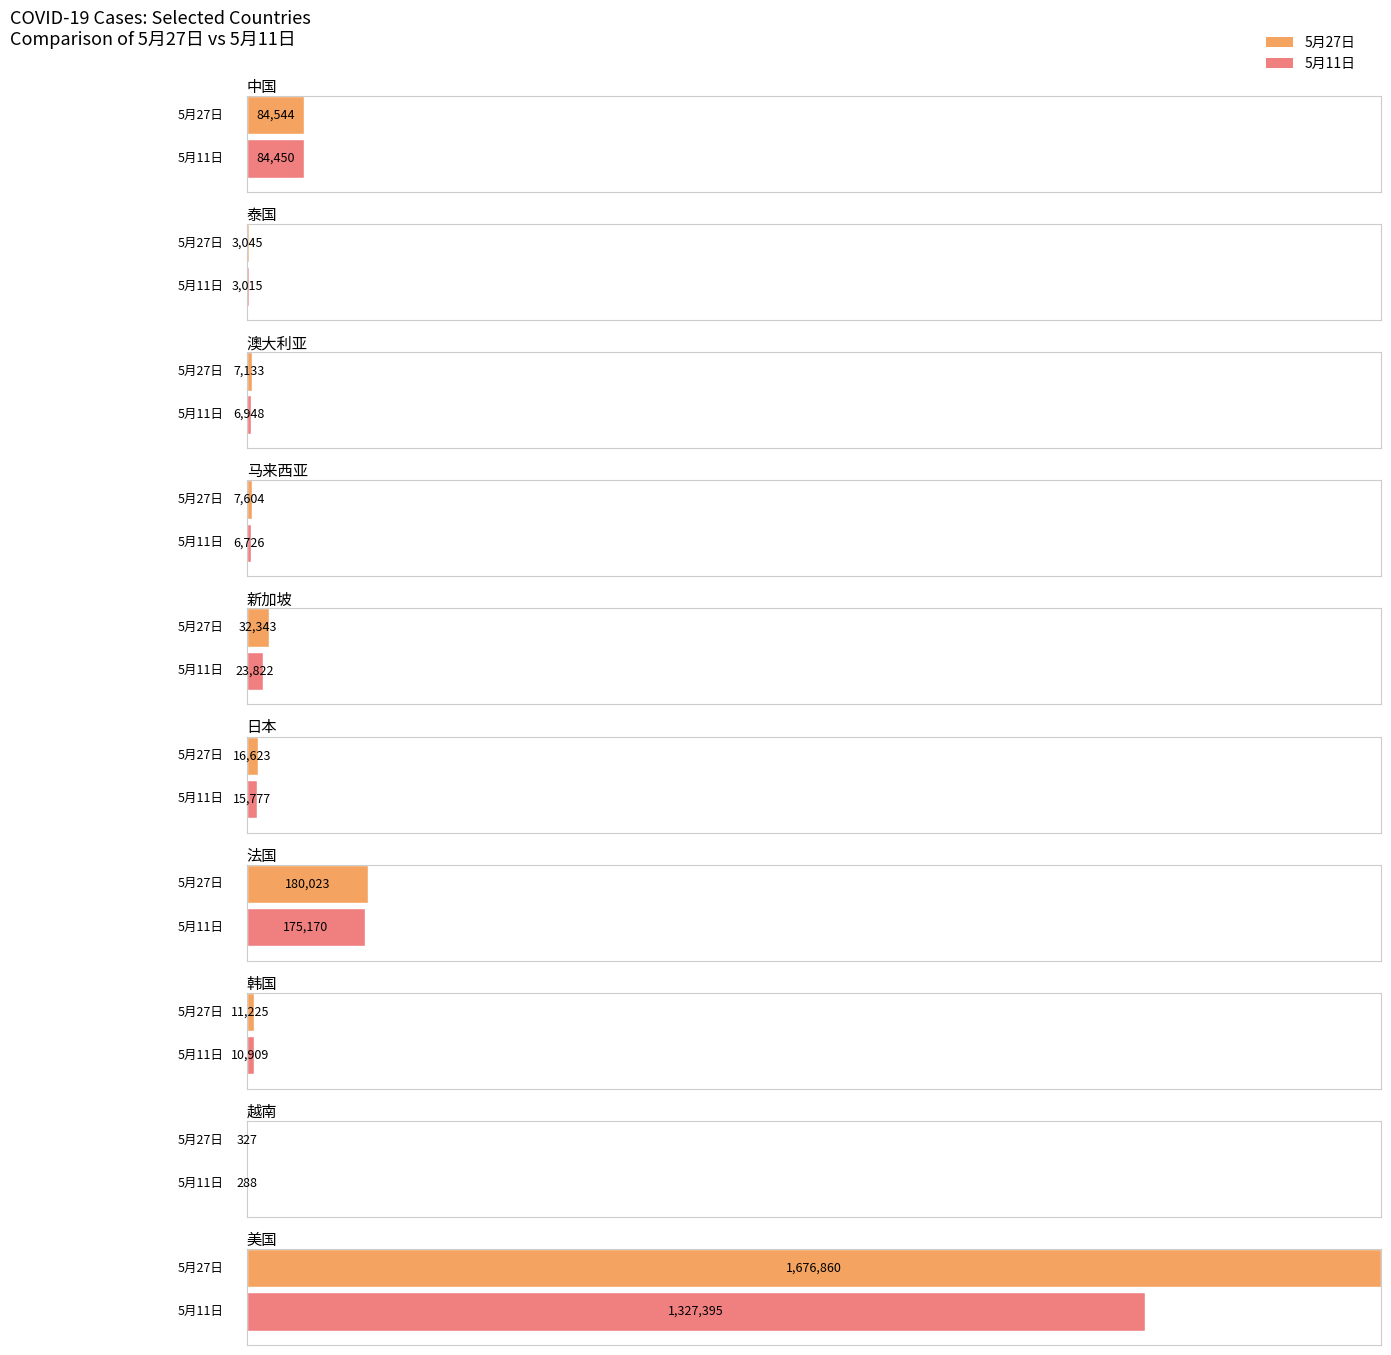

At which label is 5月26日 closest to 829827?

法国